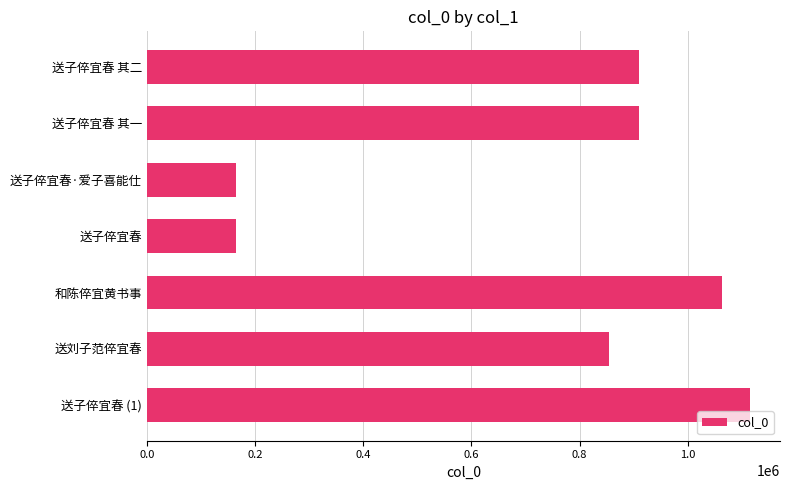

What is the change in value from 送子倅宜春 其二 to 送子倅宜春·爱子喜能仕?

-744677